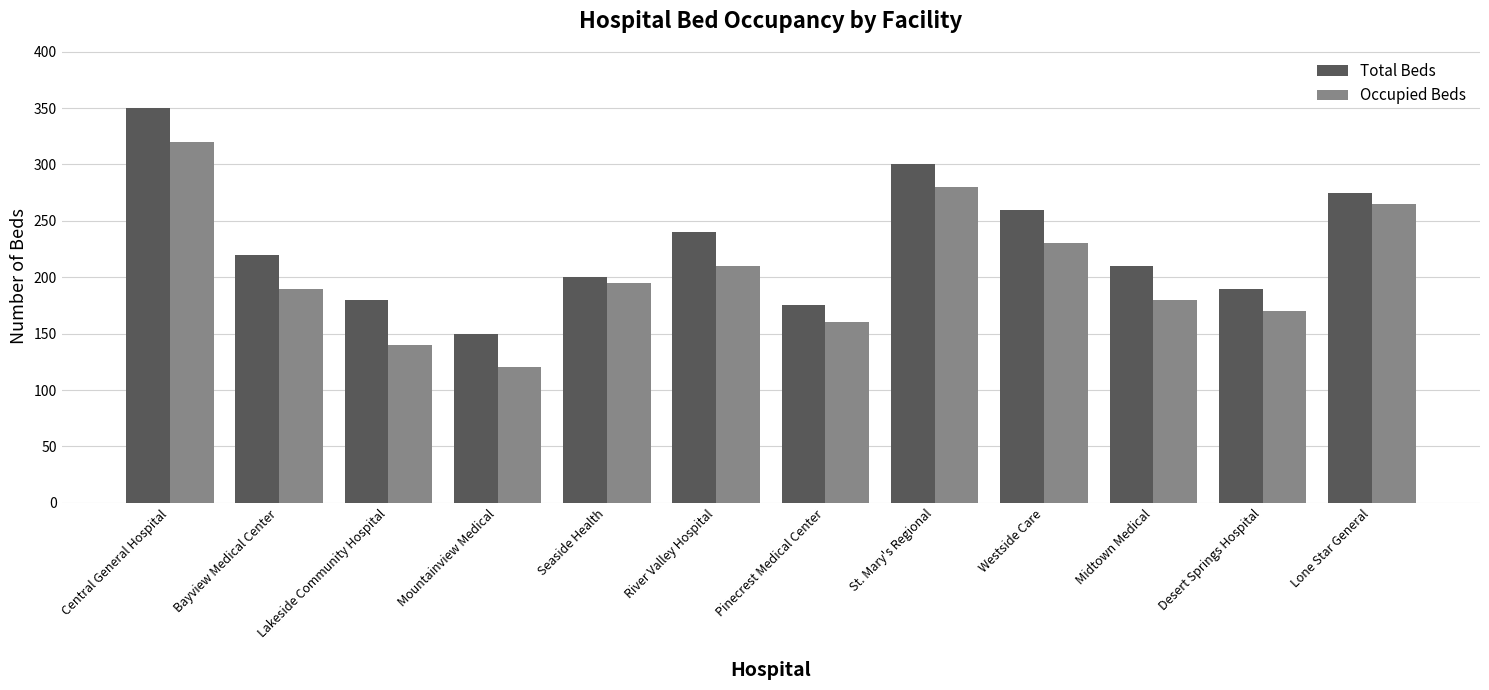

How many bars are there in total?

24